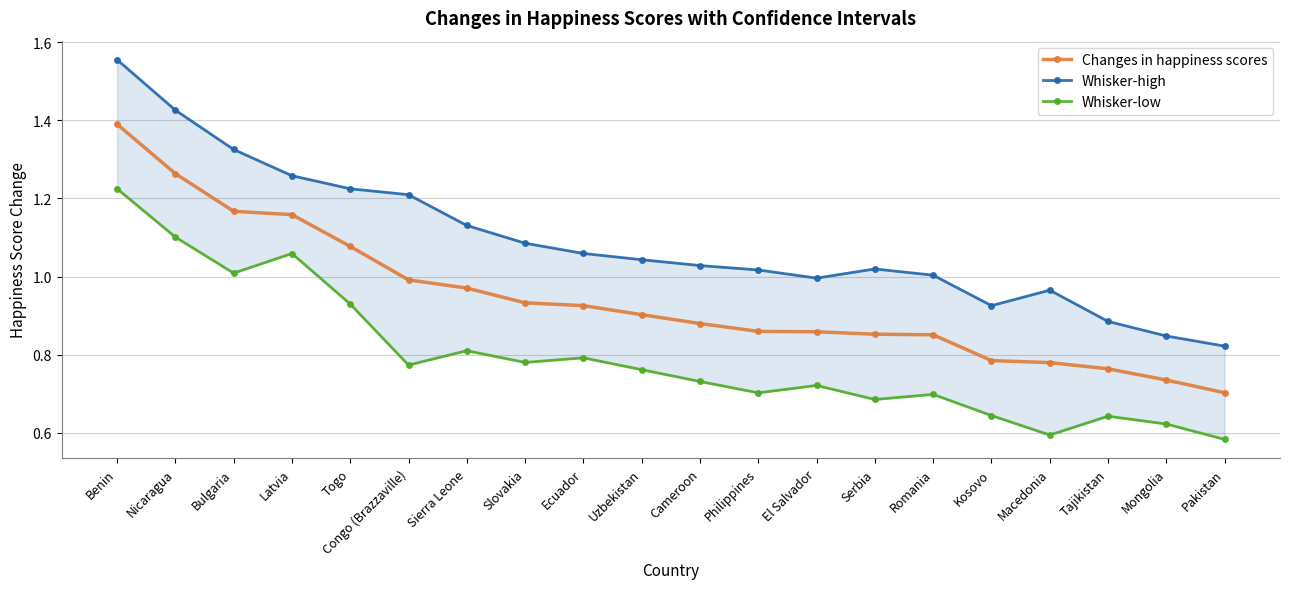

In Whisker-low, how many points are lower than both neighbors (excluding endpoints)?

6